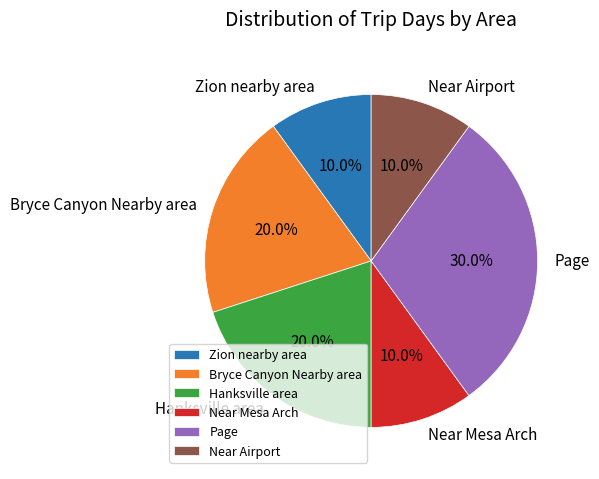

What percentage is NOT represented by Near Mesa Arch?

90.0%